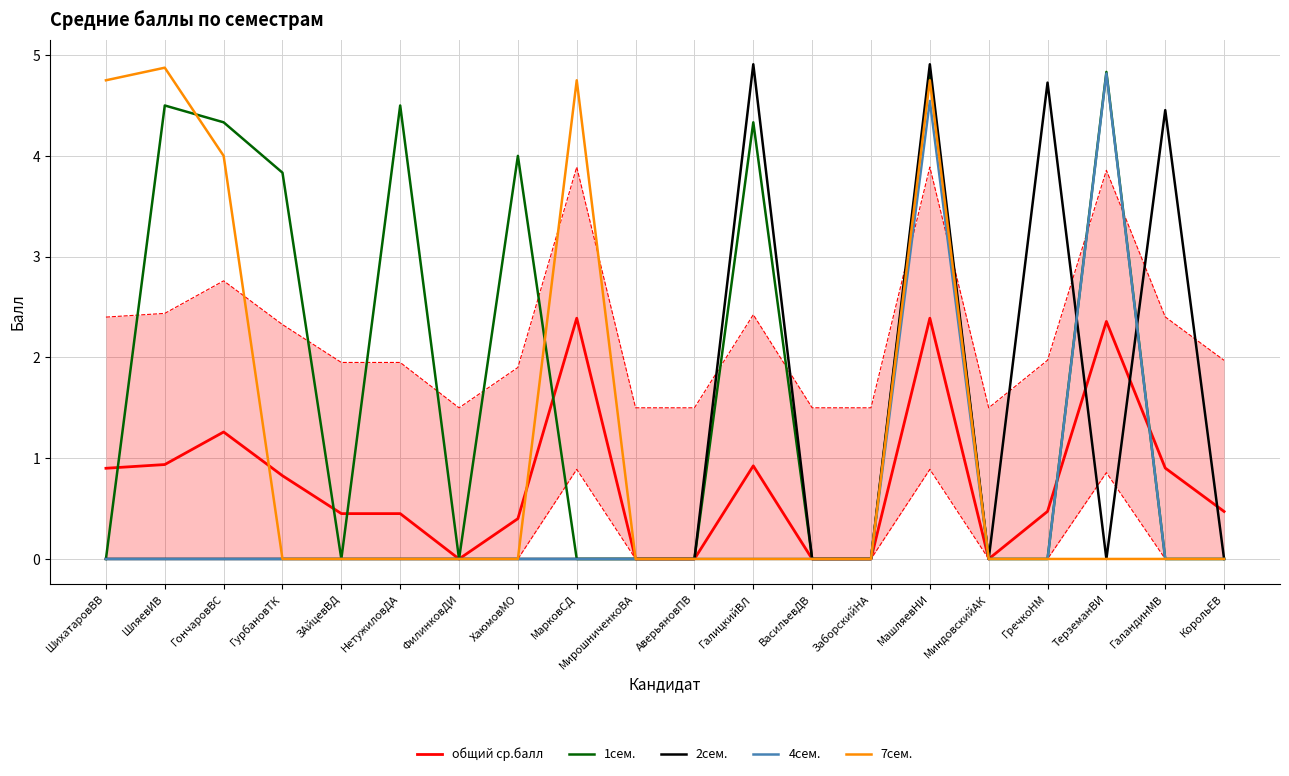

What is the average value of the 1сем. series?

1.8